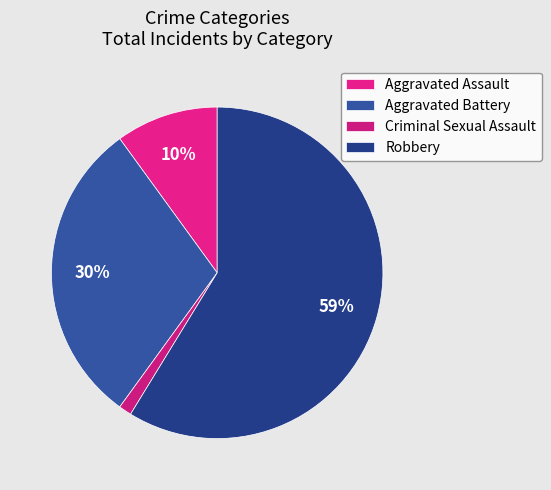

How many segments does this pie chart have?

4